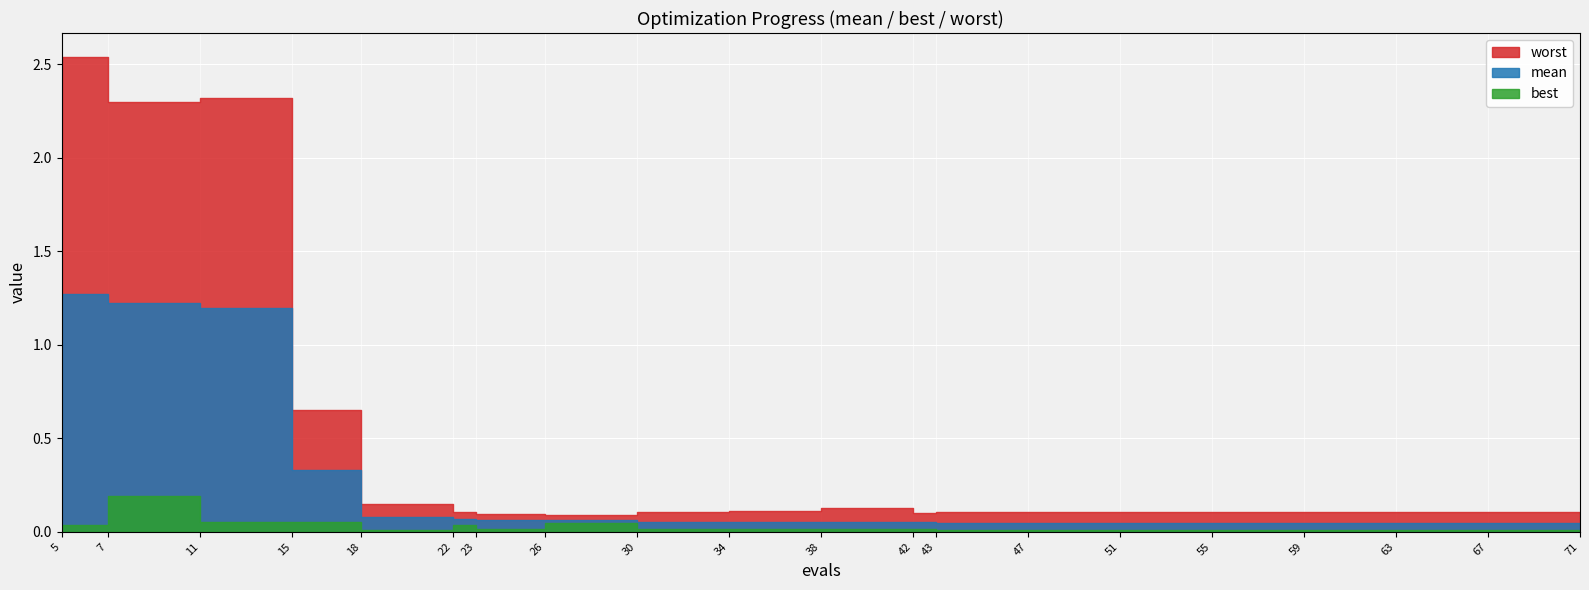

What is the sum of all worst values?

9.5